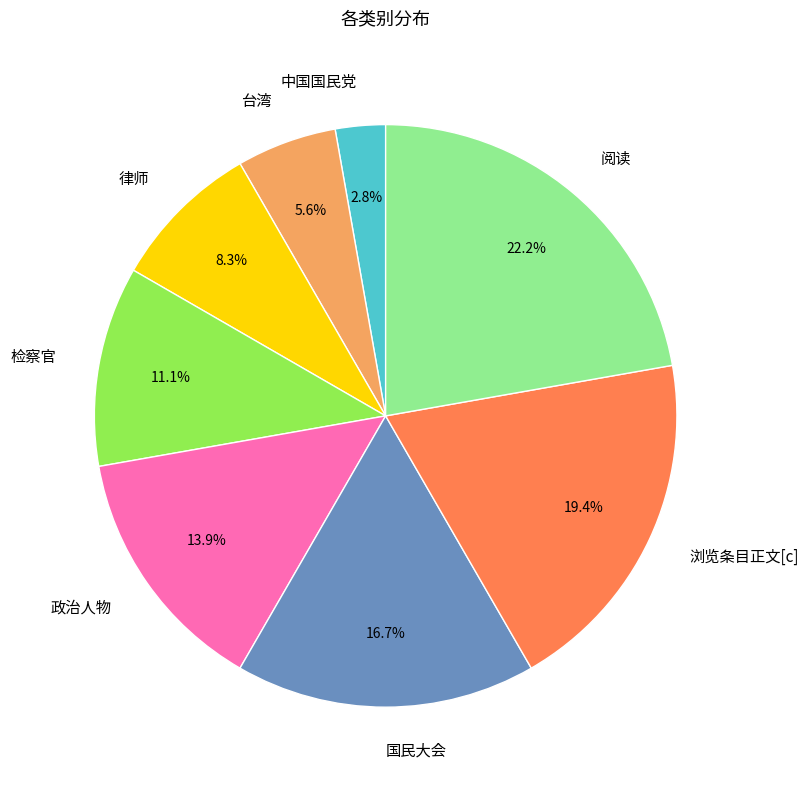

What is the largest slice in the pie chart?

阅读